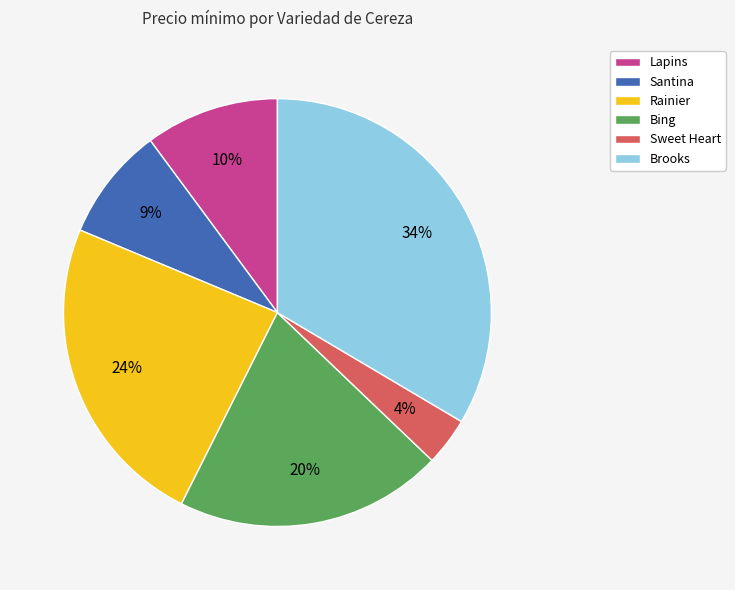

Which has a higher value, Lapins or Brooks?

Brooks